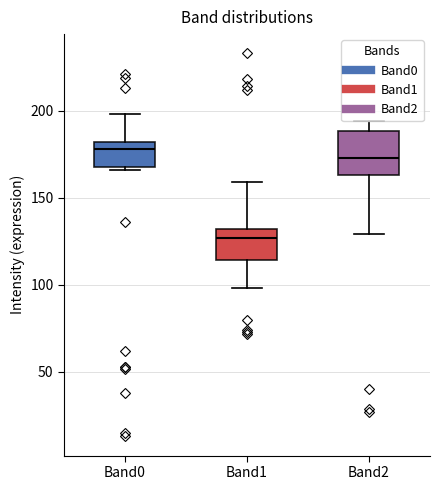

Reading left to right, transcribe this box plot: for each box, give where its median line is, the range the box spans, and where its two whiskers end, as read against the y-axis. The values are not printed on the chart, so give them approximately, as read against the axis.

Band0: median 180 (just below the box's upper edge), box 170 to 180, whiskers 165 to 200
Band1: median 125, box 115 to 130, whiskers 100 to 160
Band2: median 175, box 165 to 190, whiskers 130 to 195